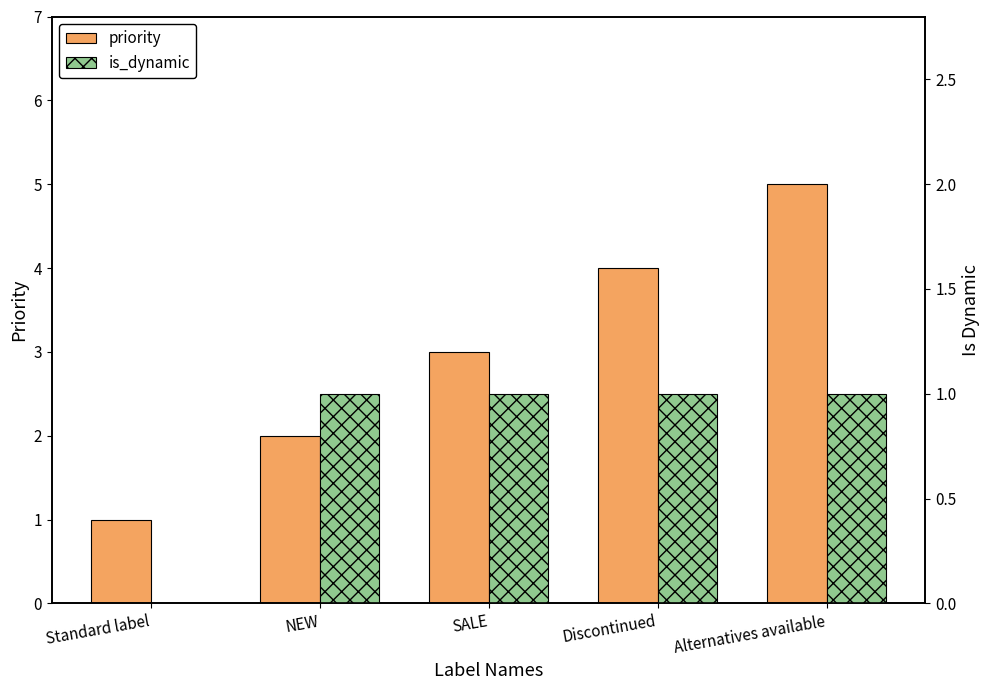

How many is_dynamic values are between 1 and 2?

4